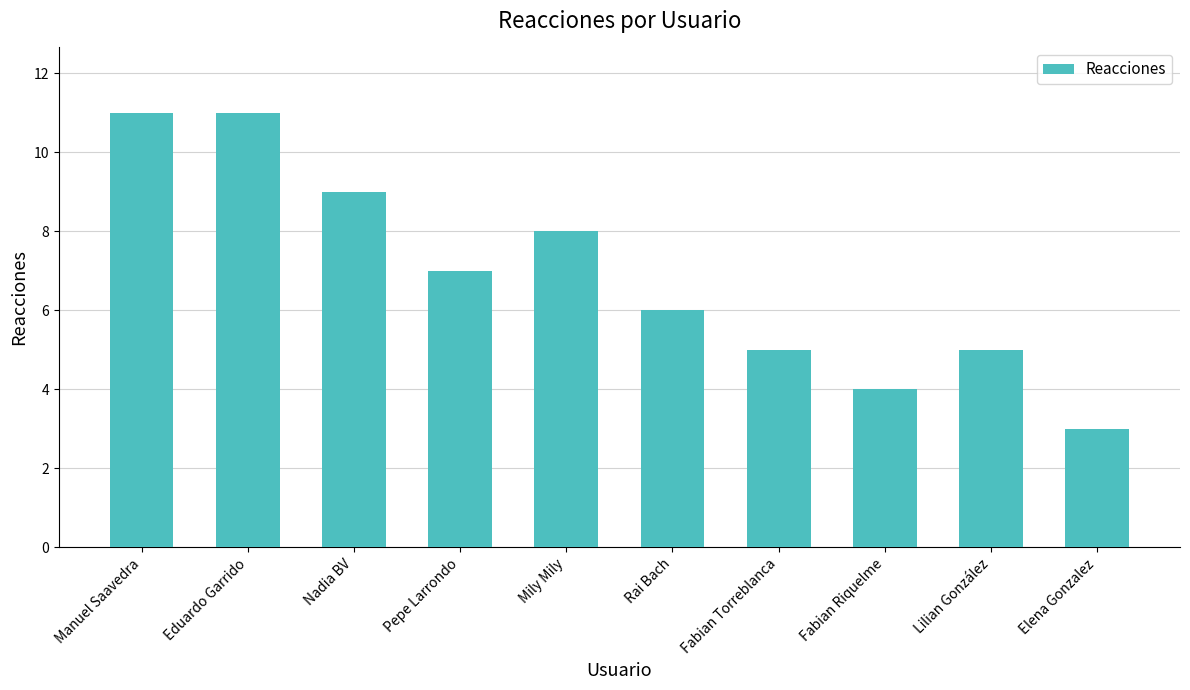

What is the average value?

7